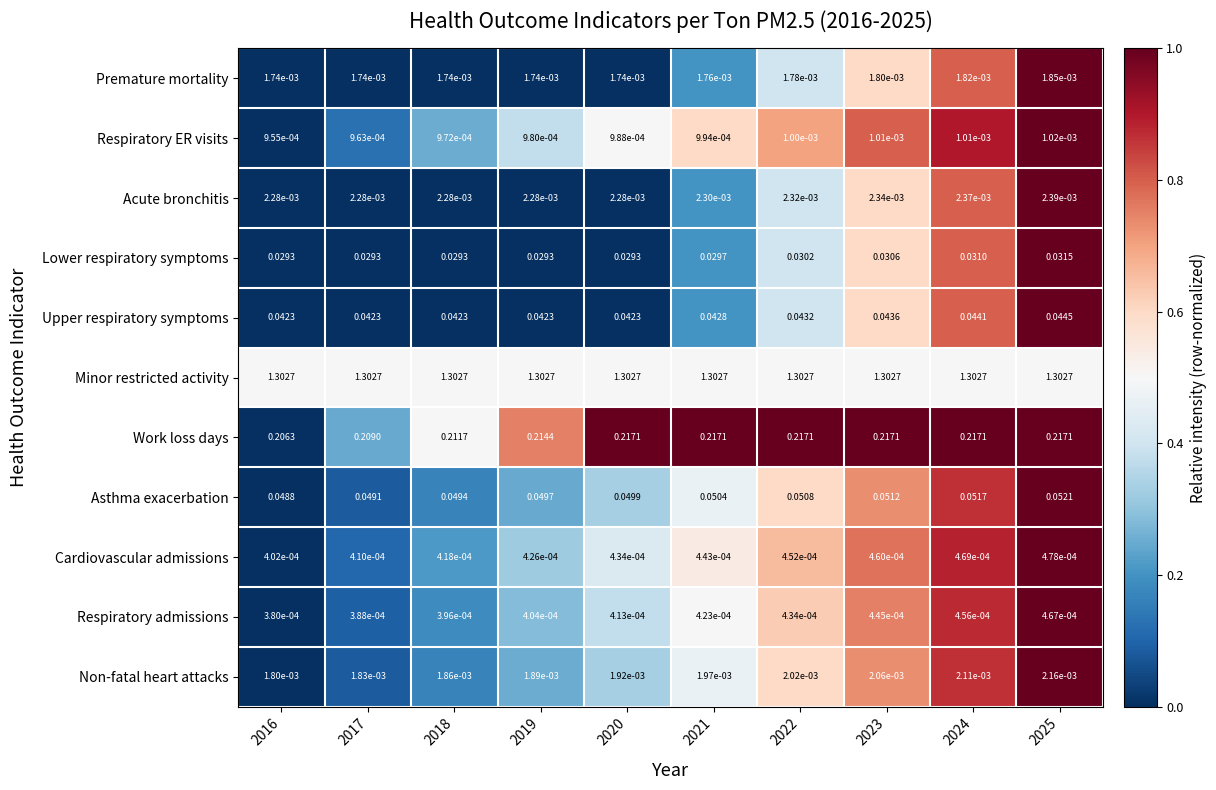

Rank the series by their maximum value, from lowest to highest.

Respiratory admissions, Cardiovascular admissions, Respiratory ER visits, Premature mortality, Non-fatal heart attacks, Acute bronchitis, Lower respiratory symptoms, Upper respiratory symptoms, Asthma exacerbation, Work loss days, Minor restricted activity